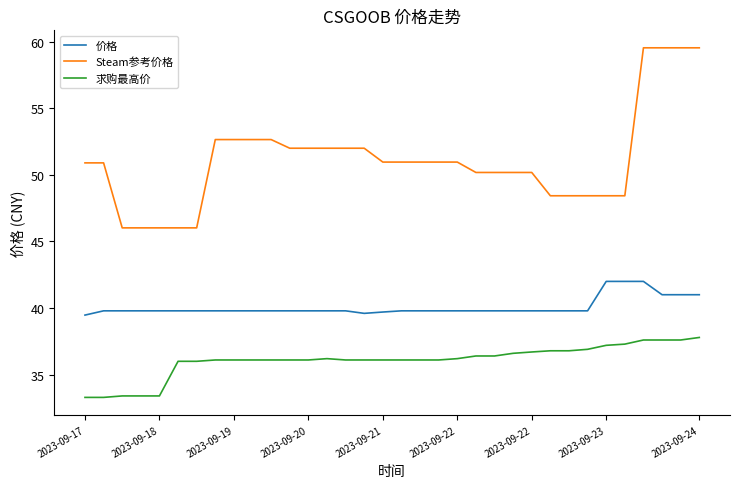

What is the sum of all 价格 values?

1362.5